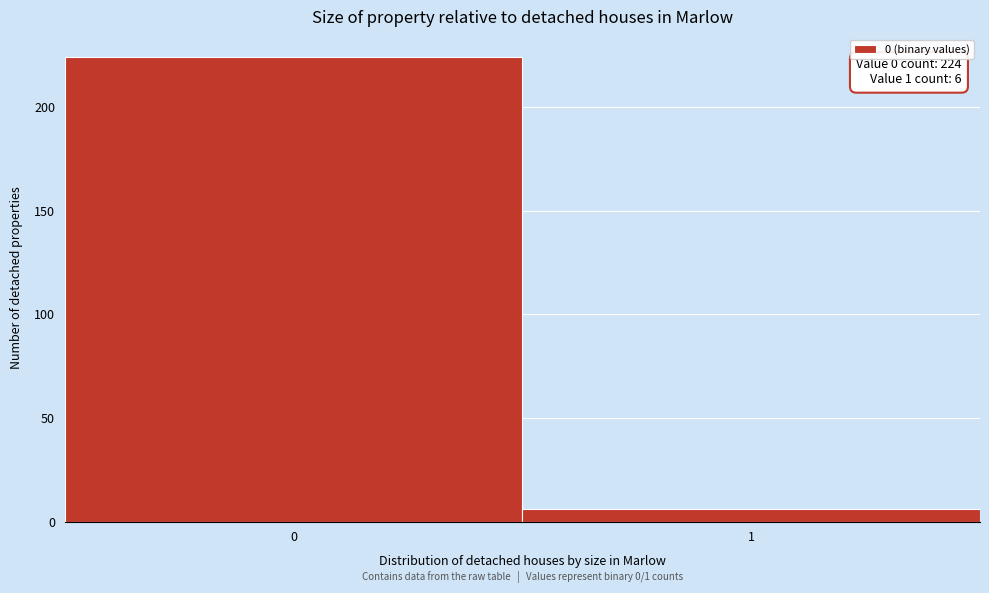

Reading right to left, list all the values displayed in this chart.

6	224